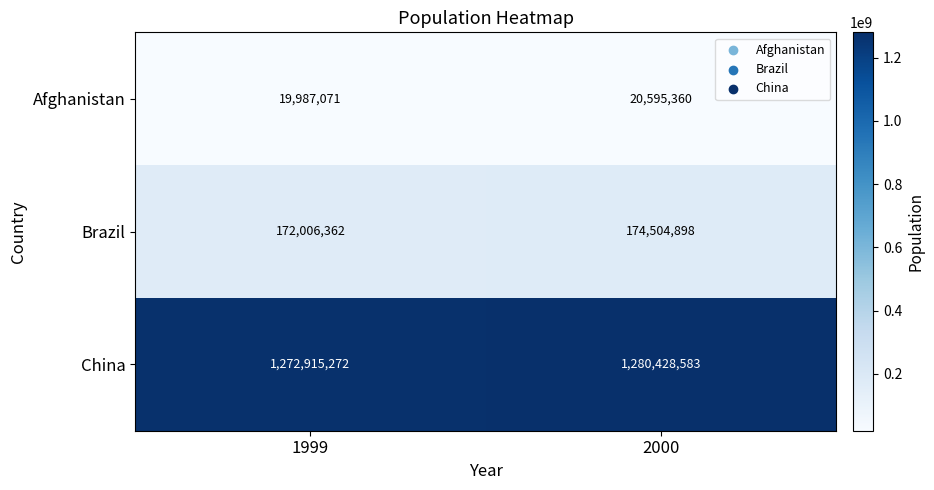

The value of Afghanistan at 2000 is 20595360. True or false?

True